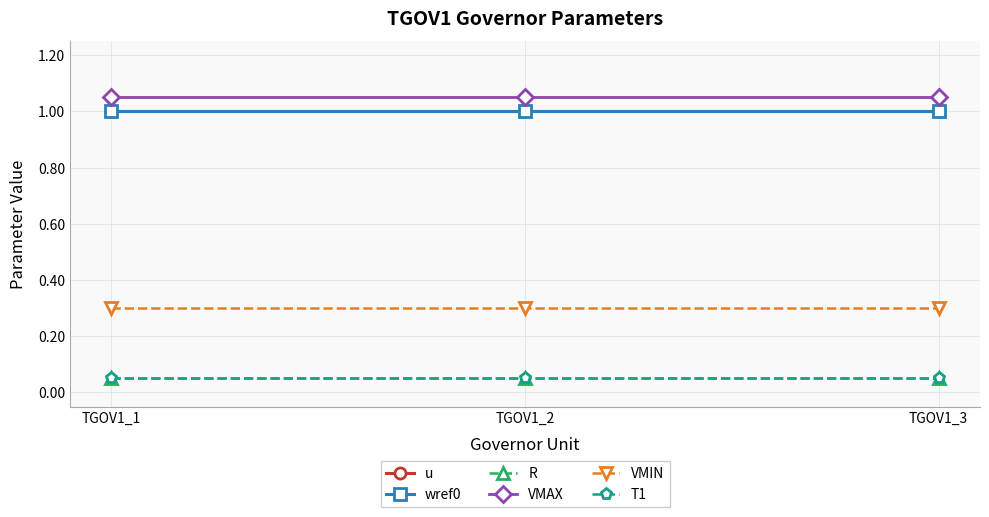

Where is T1 nearest to the value 0?

TGOV1_1